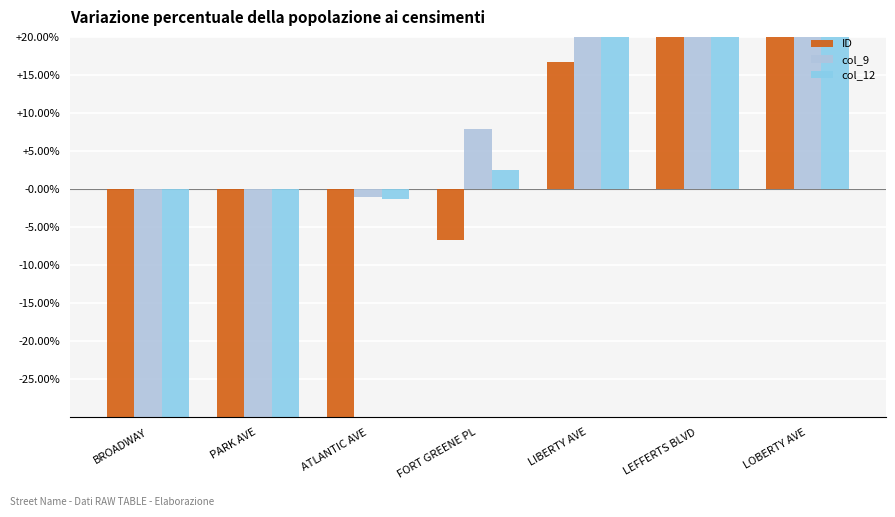

How many values in the col_12 series exceed 0?

4